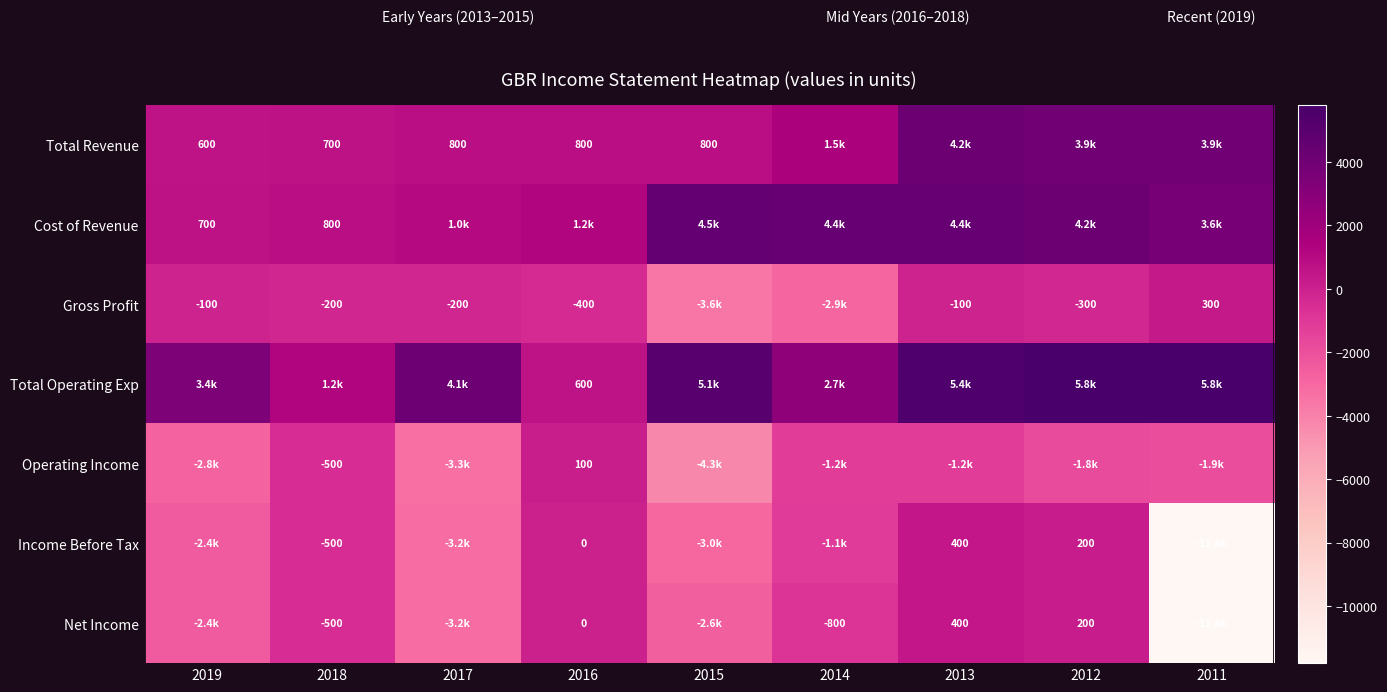

What is the minimum value shown in the chart?

-11800